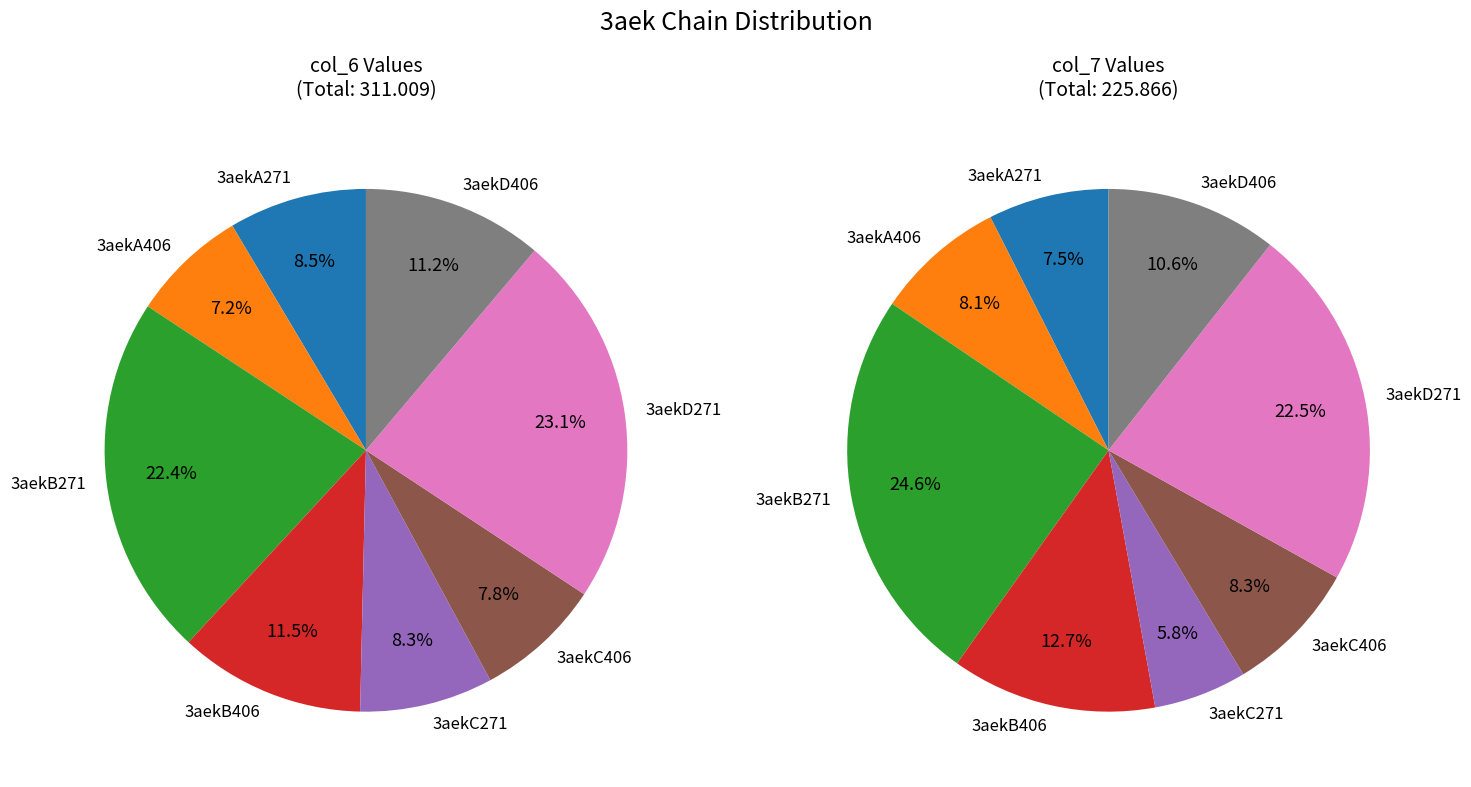

What is the largest slice in the pie chart?

3aekD271